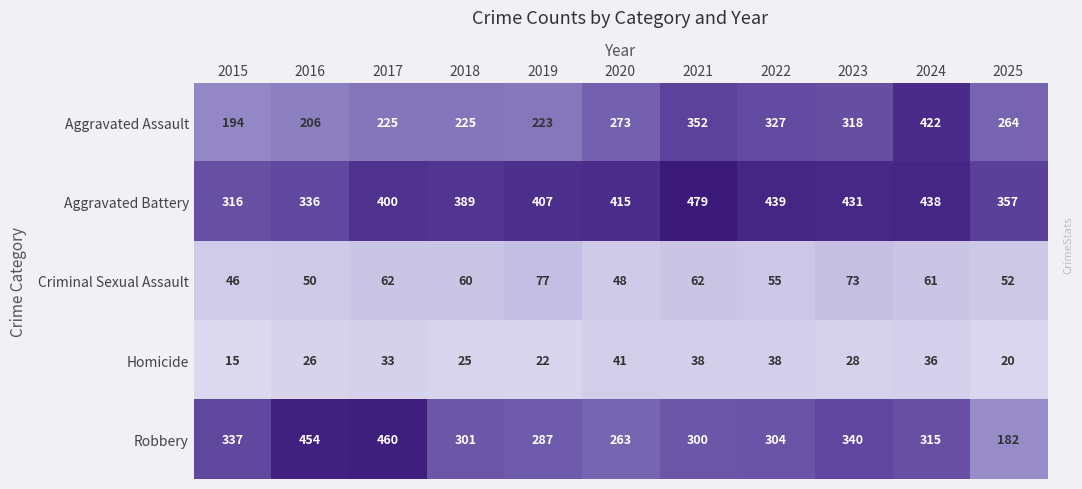

Which category has the lowest value in the Robbery series?

2025